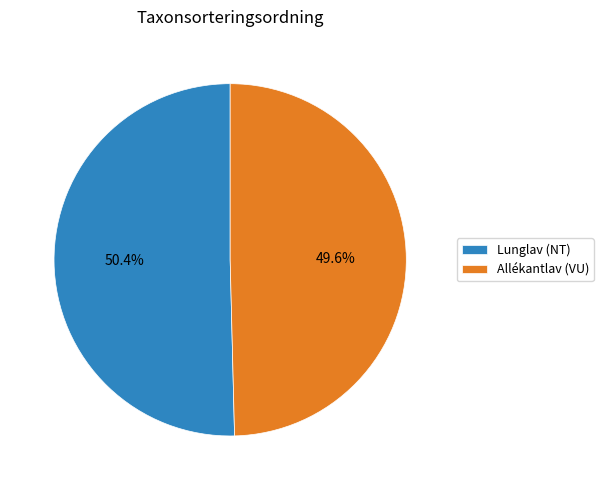

What percentage is NOT represented by Lunglav (NT)?

49.6%